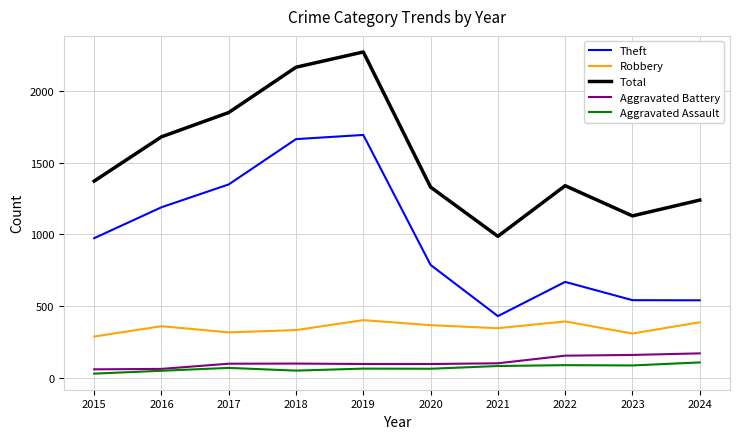

What is the difference between the Theft values at 2023 and 2015?

431